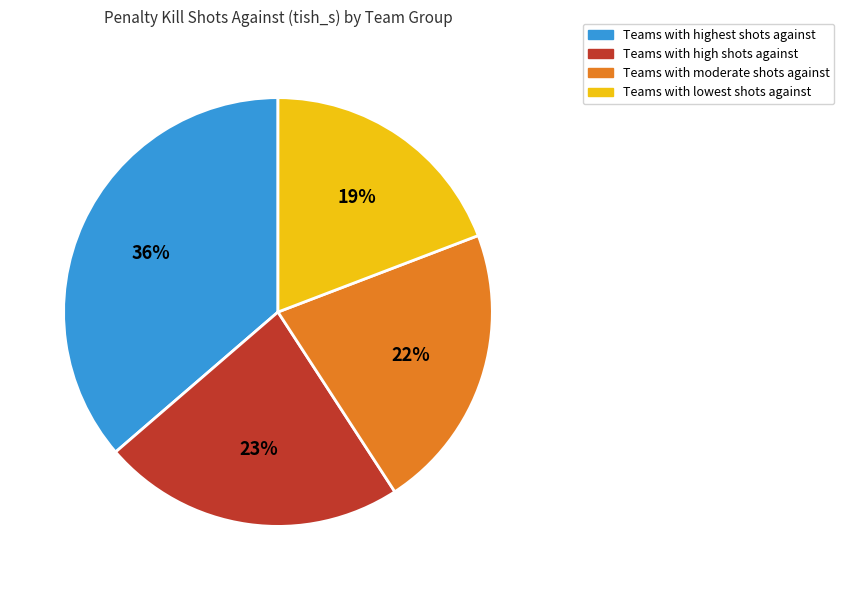

Is there any slice that represents more than half of the pie?

No